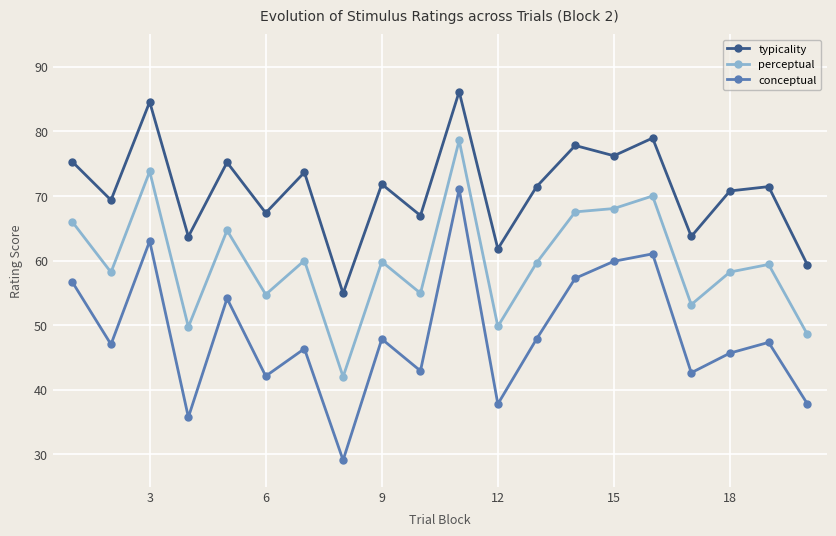

How many lines are shown in the chart?

3